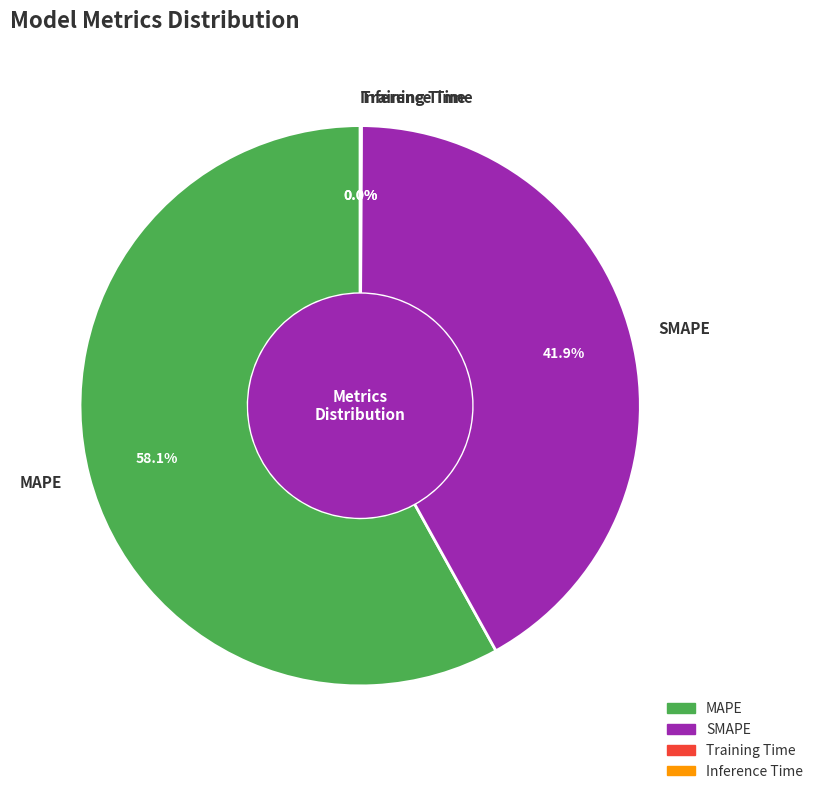

Which slice represents more than half of the pie?

MAPE